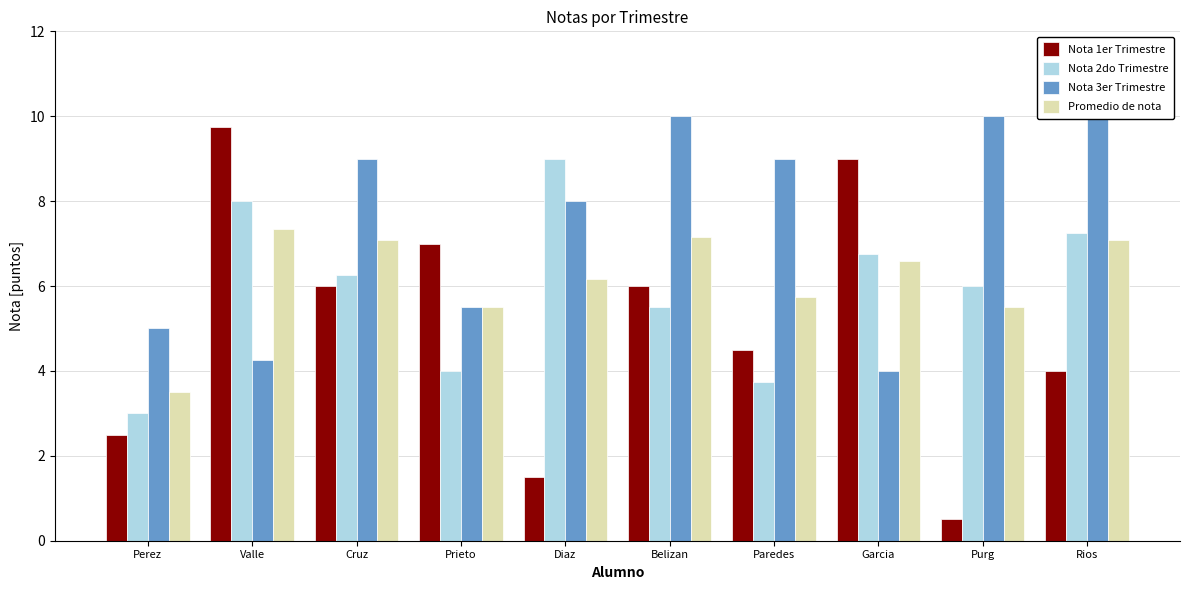

Which series has the widest spread of values?

Nota 1er Trimestre